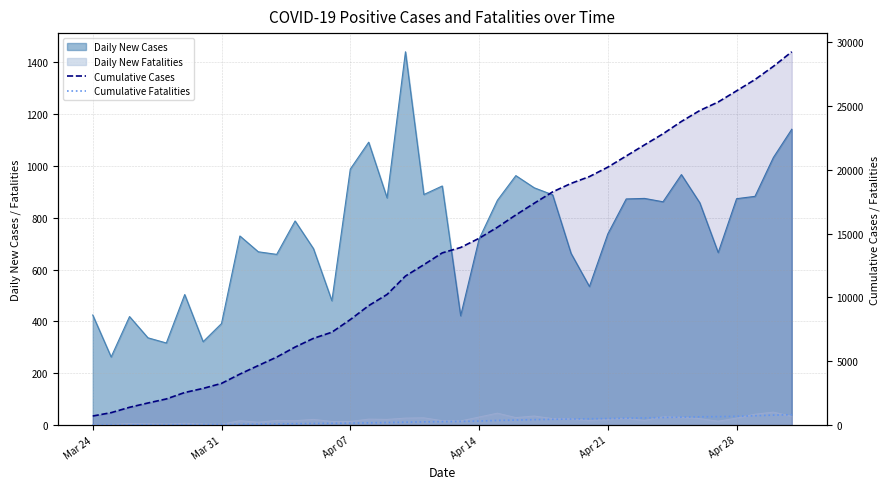

True or false: Cumulative Cases and Cumulative Fatalities cross at least once.

False